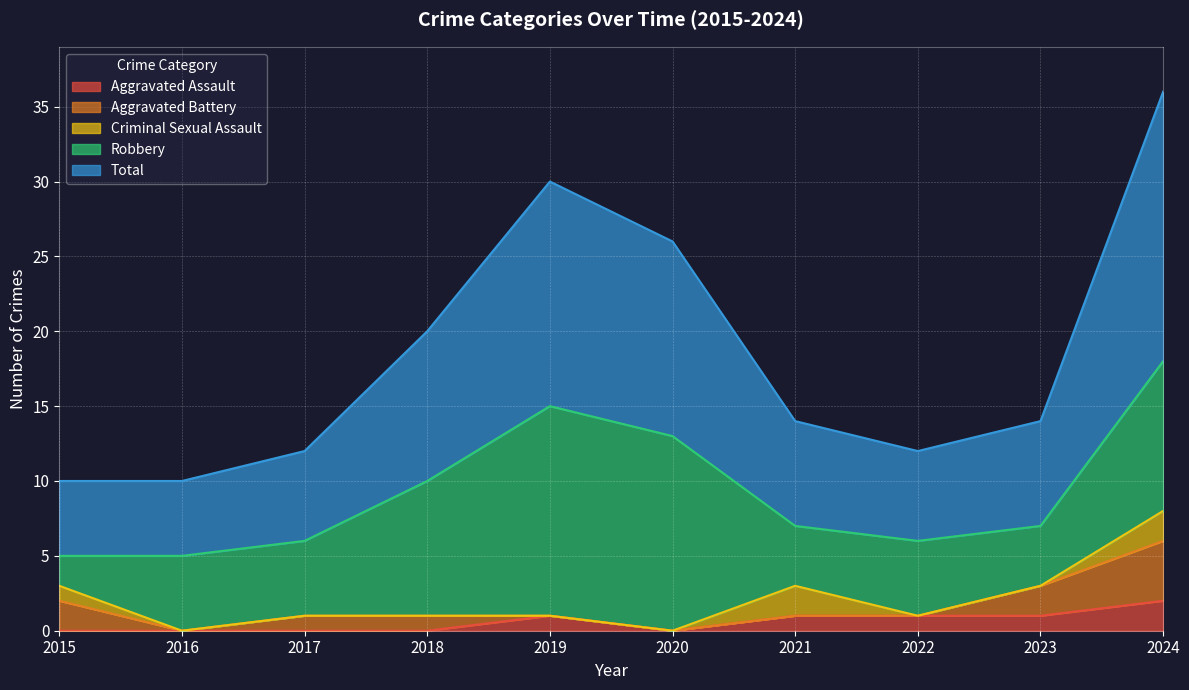

How many data points in Total are less than 7?

4